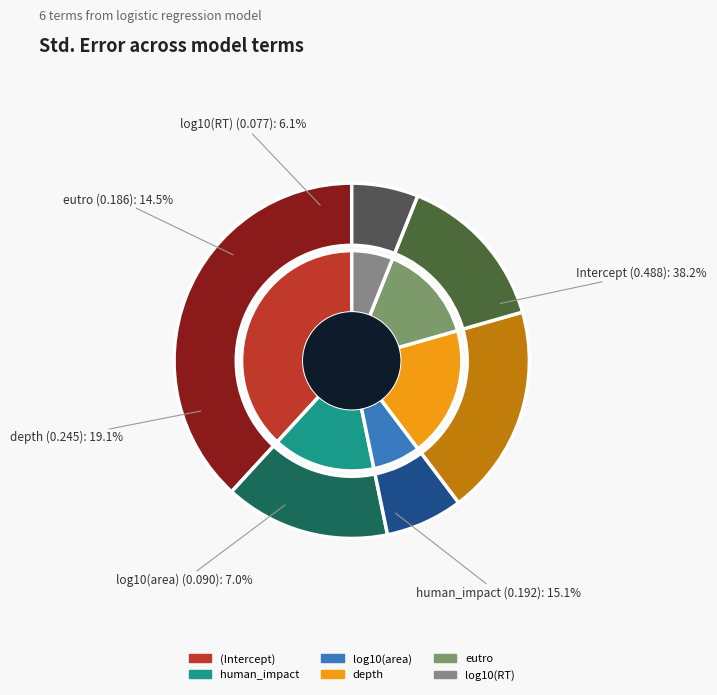

True or false: human_impact accounts for 2% of the total.

False